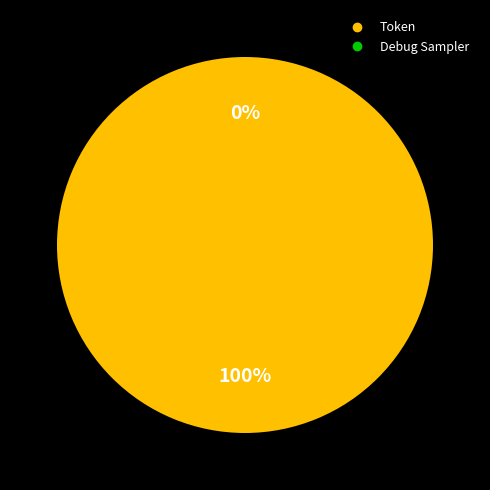

How many segments does this pie chart have?

2